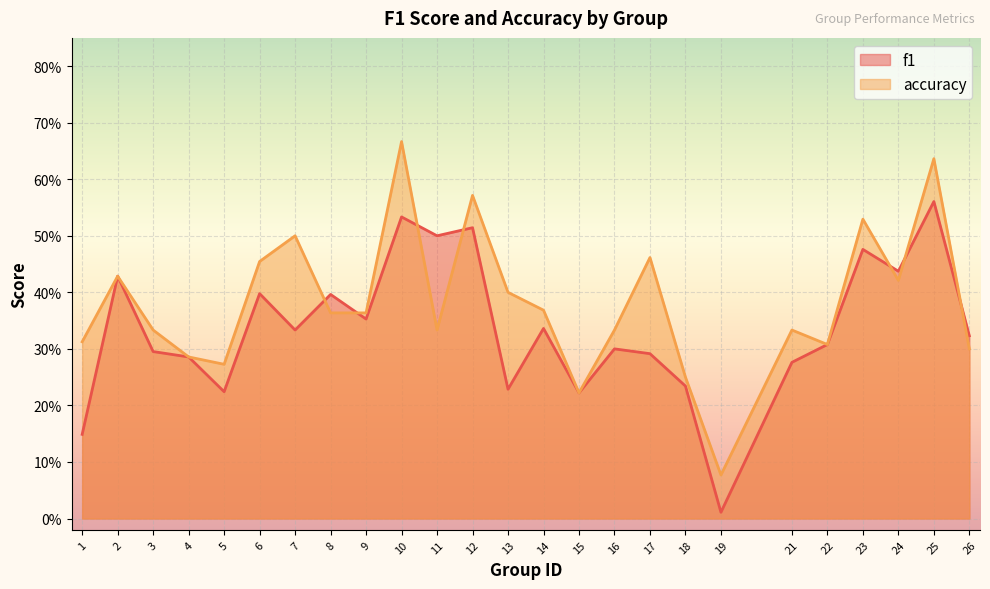

Reading right to left, what are all the values shown in this chart?

f1: 0.3	0.6	0.4	0.5	0.3	0.3	0.0	0.2	0.3	0.3	0.2	0.3	0.2	0.5	0.5	0.5	0.4	0.4	0.3	0.4	0.2	0.3	0.3	0.4	0.1
accuracy: 0.3	0.6	0.4	0.5	0.3	0.3	0.1	0.2	0.5	0.3	0.2	0.4	0.4	0.6	0.3	0.7	0.4	0.4	0.5	0.5	0.3	0.3	0.3	0.4	0.3